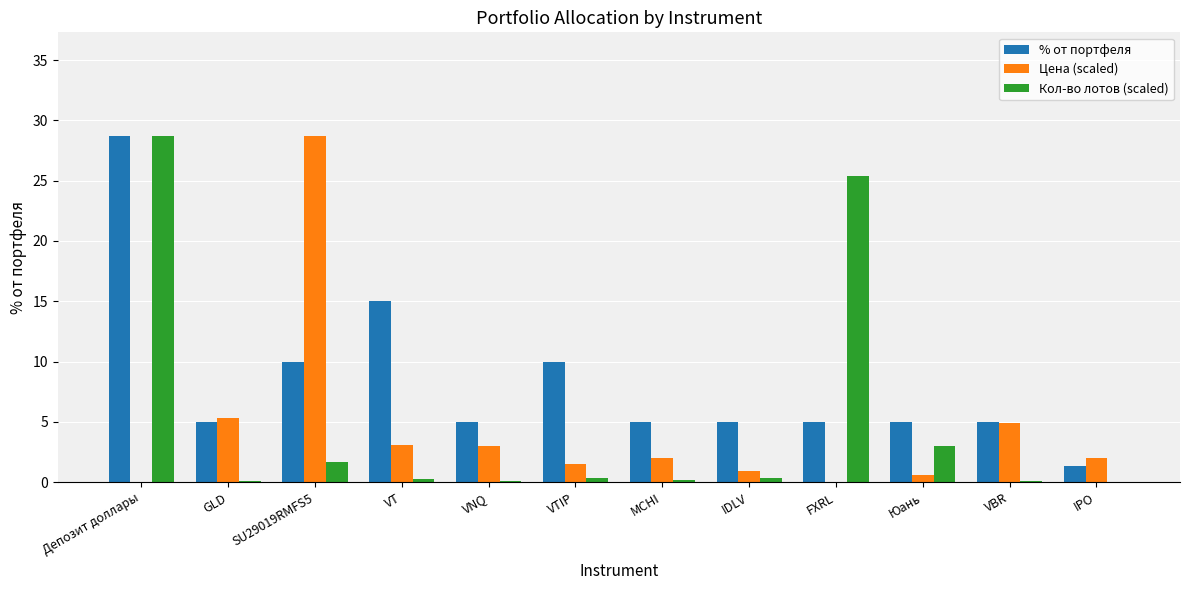

How many groups of bars are there?

12